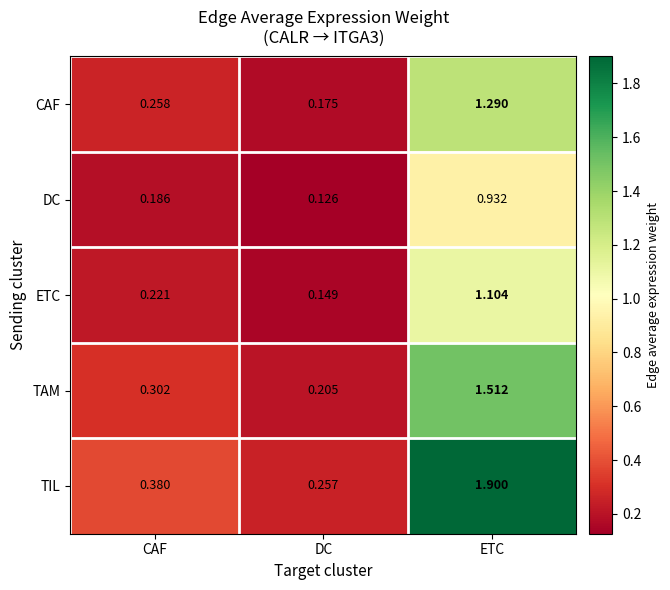

Which category has the lowest value in the TAM series?

DC